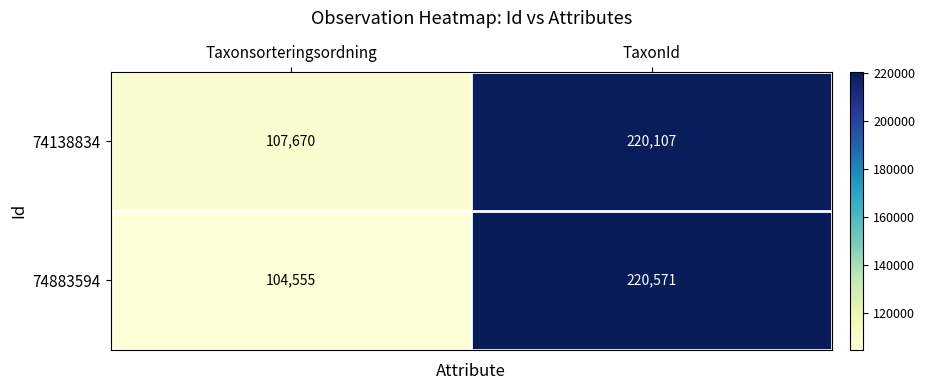

Count the number of data series in this chart.

2